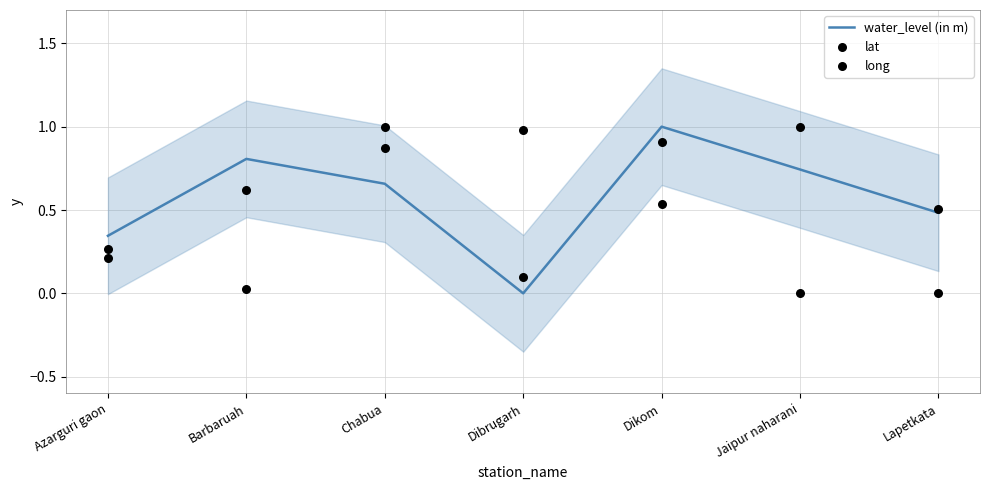

At which category is the sum across all series the highest?

Chabua